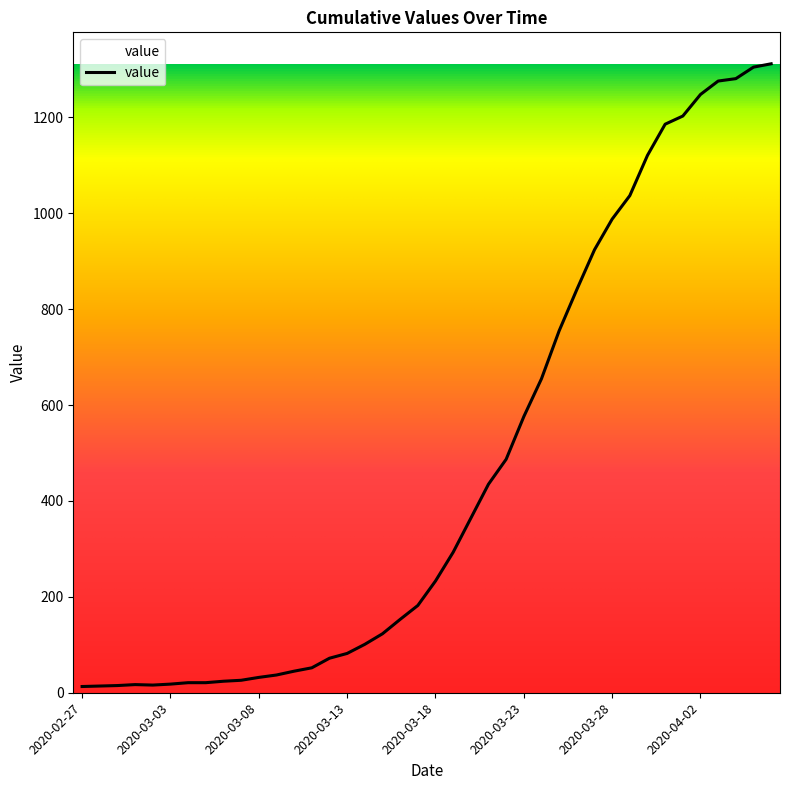

How many values are below 233?

20